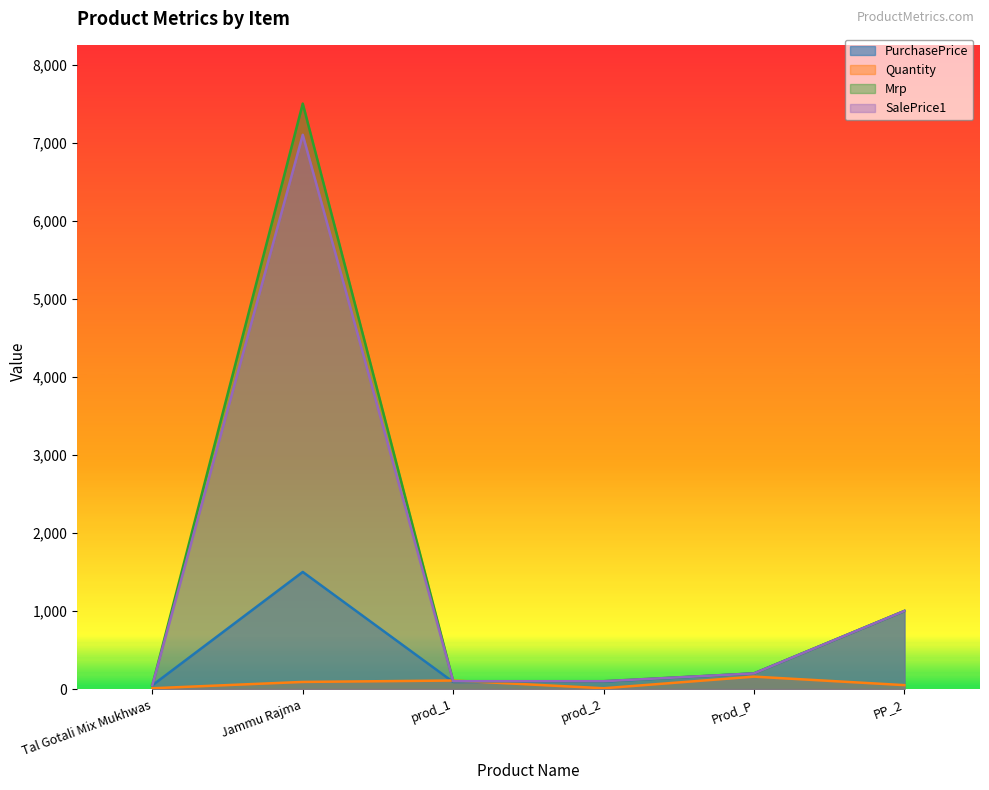

What is the difference between the maximum and minimum values in the SalePrice1 series?

7052